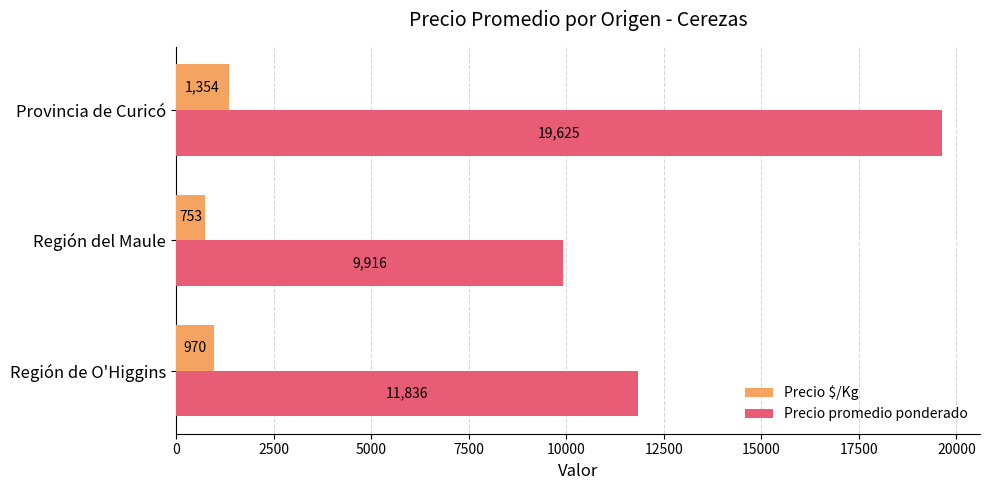

Which series has the widest spread of values?

Precio promedio ponderado